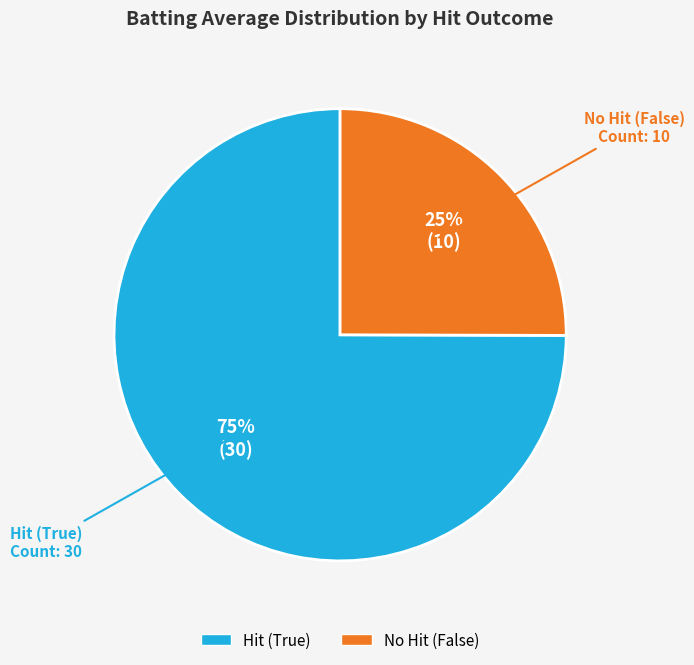

Is there a majority slice in this chart?

Yes